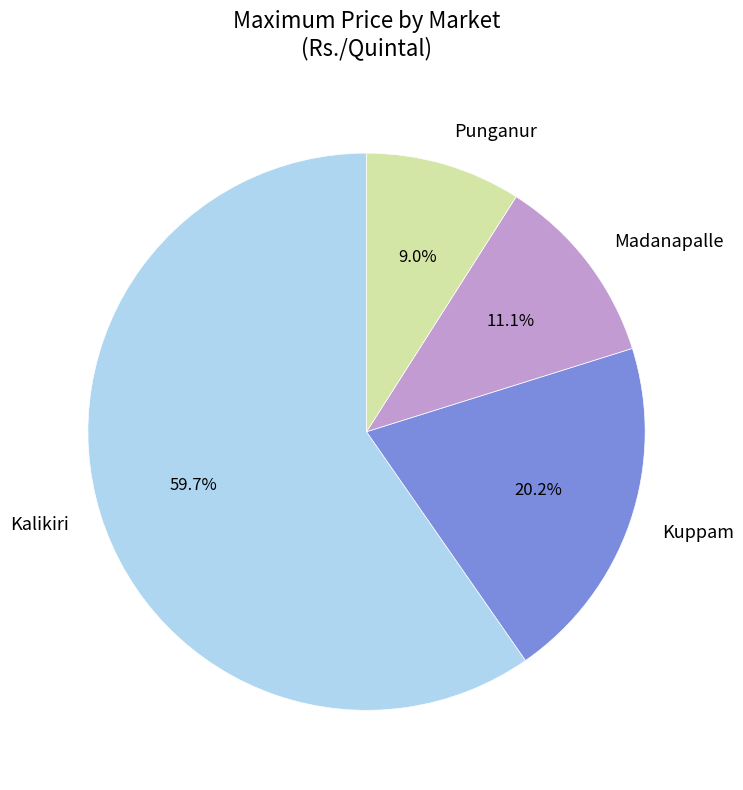

Rank the categories by value from lowest to highest.

Punganur, Madanapalle, Kuppam, Kalikiri